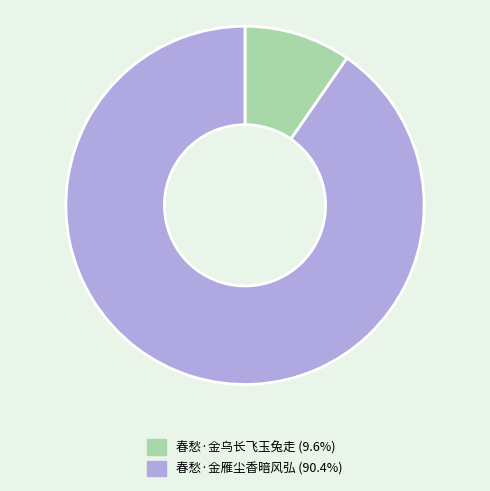

Which slice is the smallest?

春愁·金乌长飞玉兔走